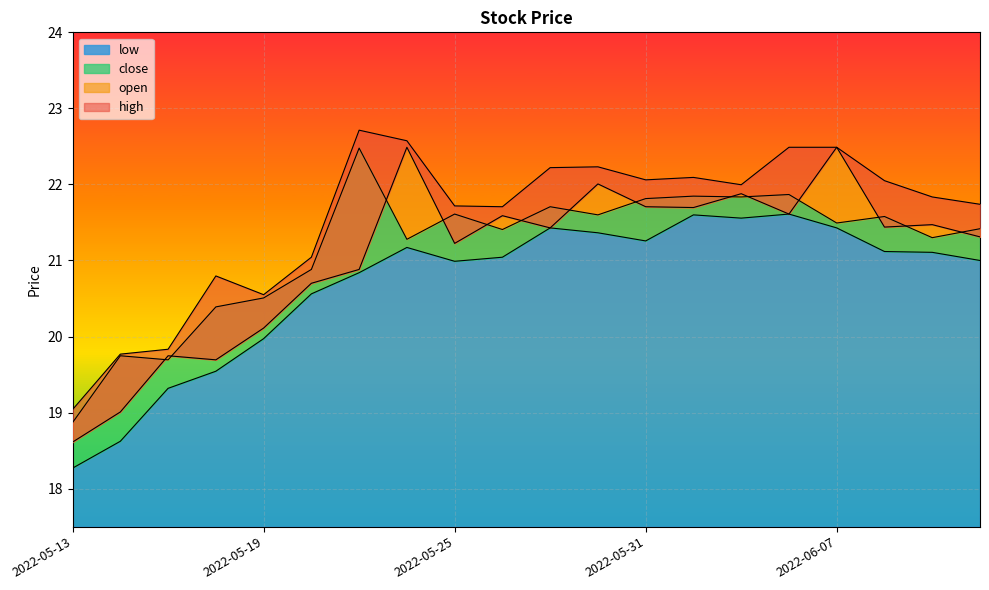

Which has a higher value, 2022-05-27 or 2022-06-02?

2022-06-02